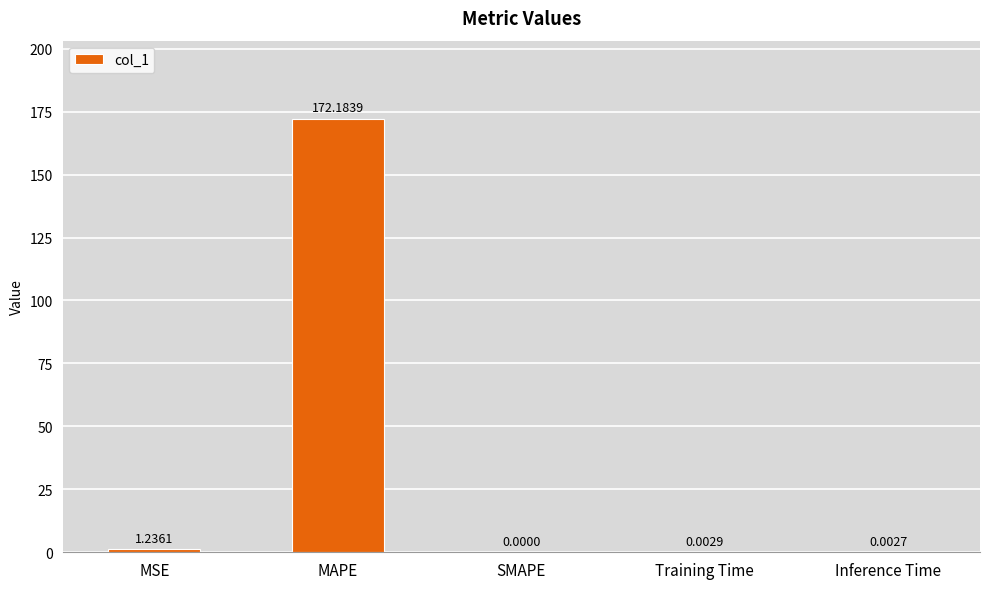

Is it true that the value at Training Time is 0.0?

True